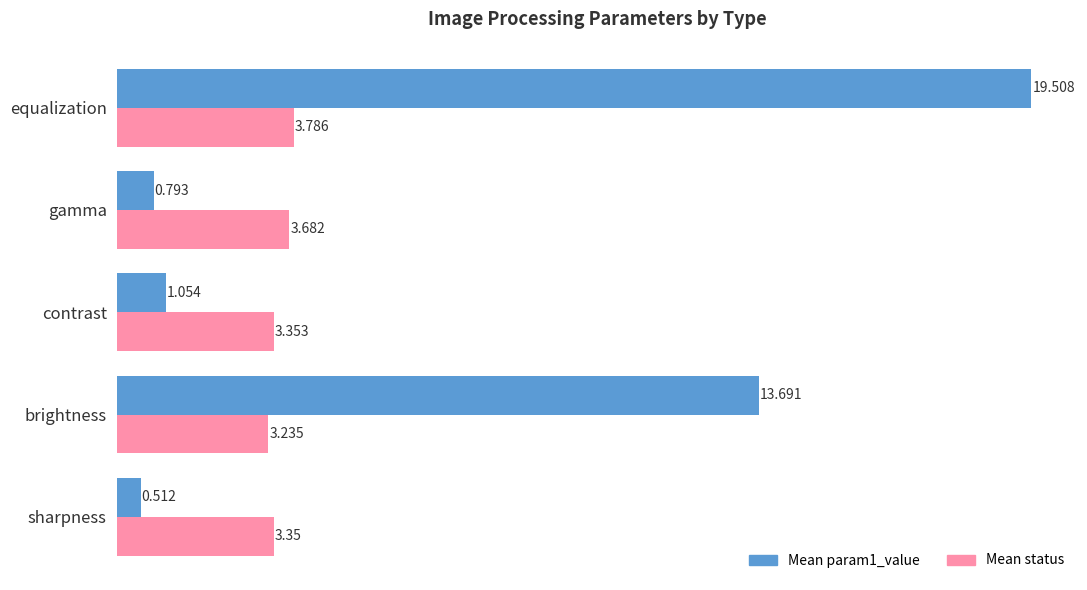

List the labels in order of Mean status value, smallest first.

brightness, sharpness, contrast, gamma, equalization